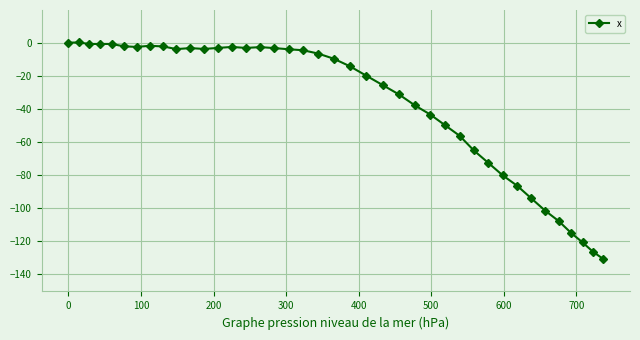

What is the average value?

-36.0